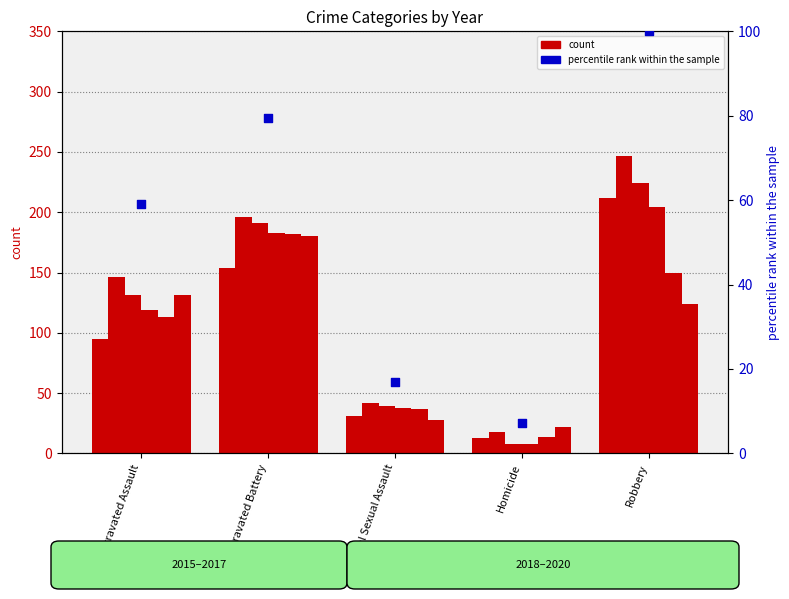

Between Aggravated Battery and Aggravated Assault, which is larger?

Aggravated Battery